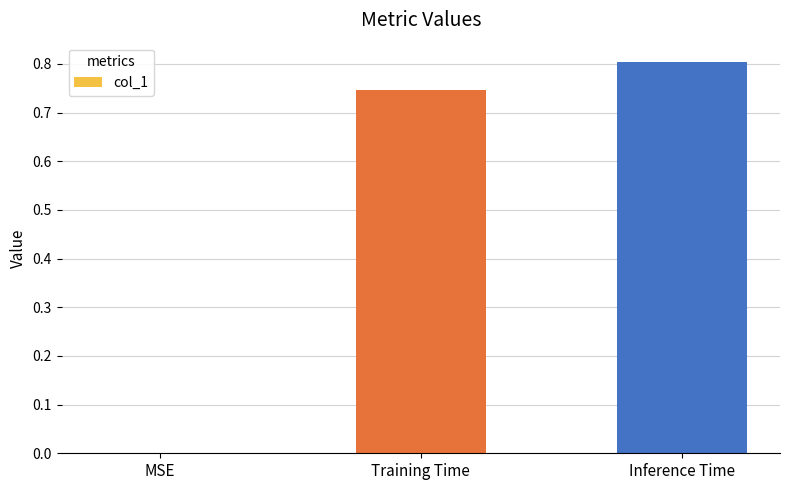

The value at Inference Time is 1.1. True or false?

False